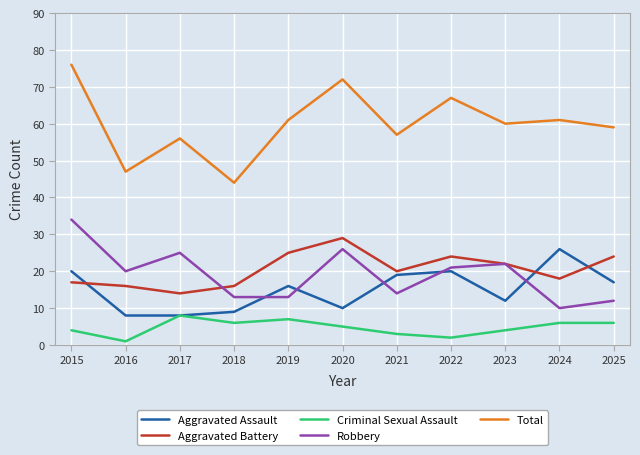

How many interior local peaks does the Total series have?

4